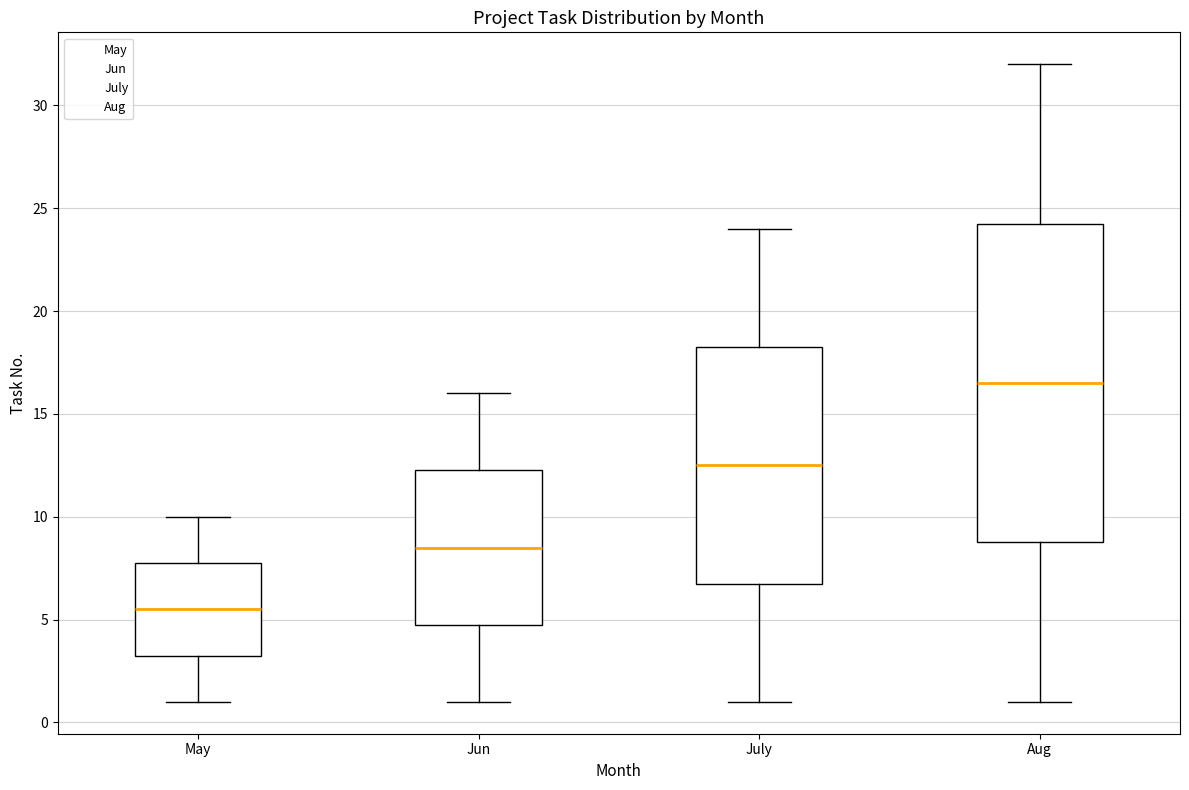

Reading left to right, transcribe this box plot: for each box, give where its median line is, the range the box spans, and where its two whiskers end, as read against the y-axis. The values are not printed on the chart, so give them approximately, as read against the axis.

May: median 5.5, box 3.5 to 8.0, whiskers 1.0 to 10.0
Jun: median 8.5, box 5.0 to 12.5, whiskers 1.0 to 16.0
July: median 12.5, box 7.0 to 18.5, whiskers 1.0 to 24.0
Aug: median 16.5, box 9.0 to 24.5, whiskers 1.0 to 32.0